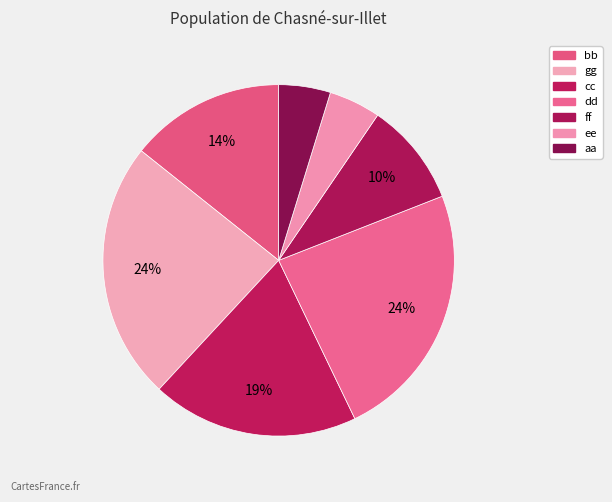

How many slices are in this pie chart?

7